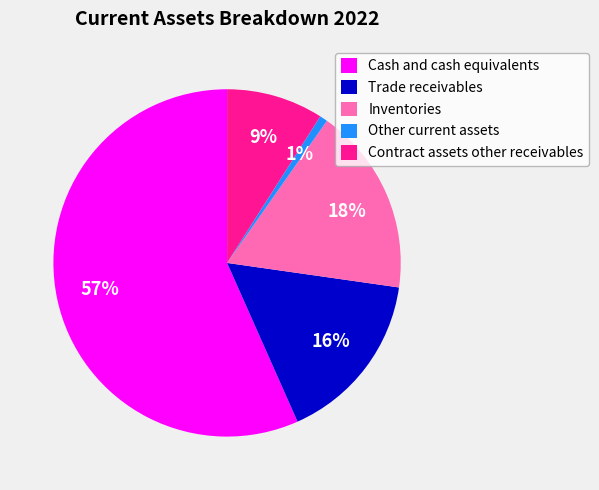

Which slice is the smallest?

Other current assets